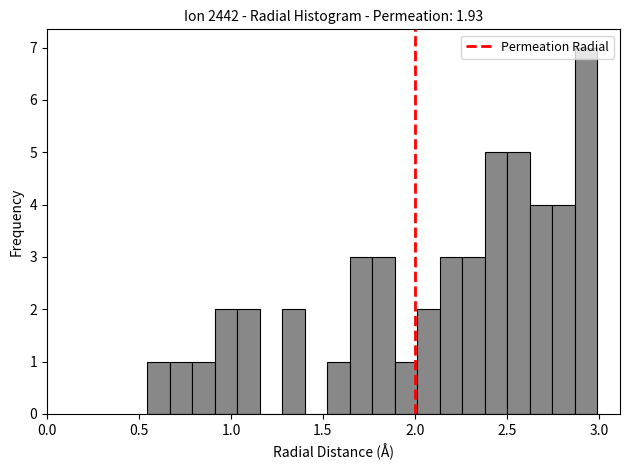

Around what value on the x-axis is the tallest bar? Give the approximate position of its centre, as read against the axis.

2.95